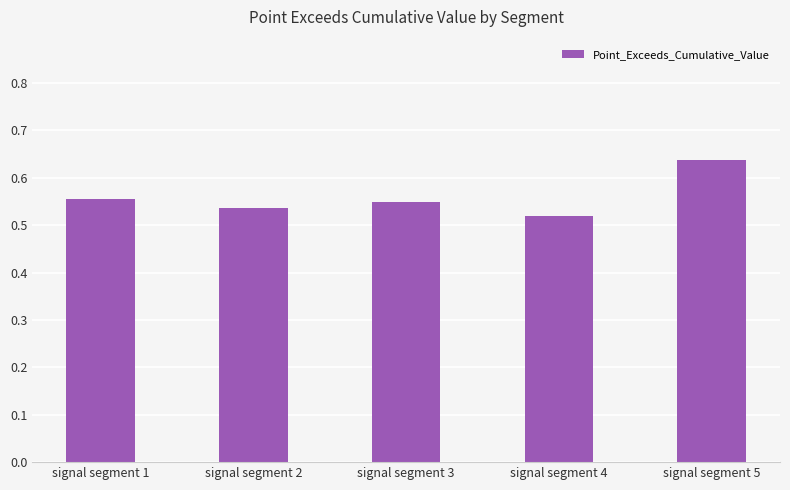

Which has a higher value, signal segment 2 or signal segment 3?

signal segment 3